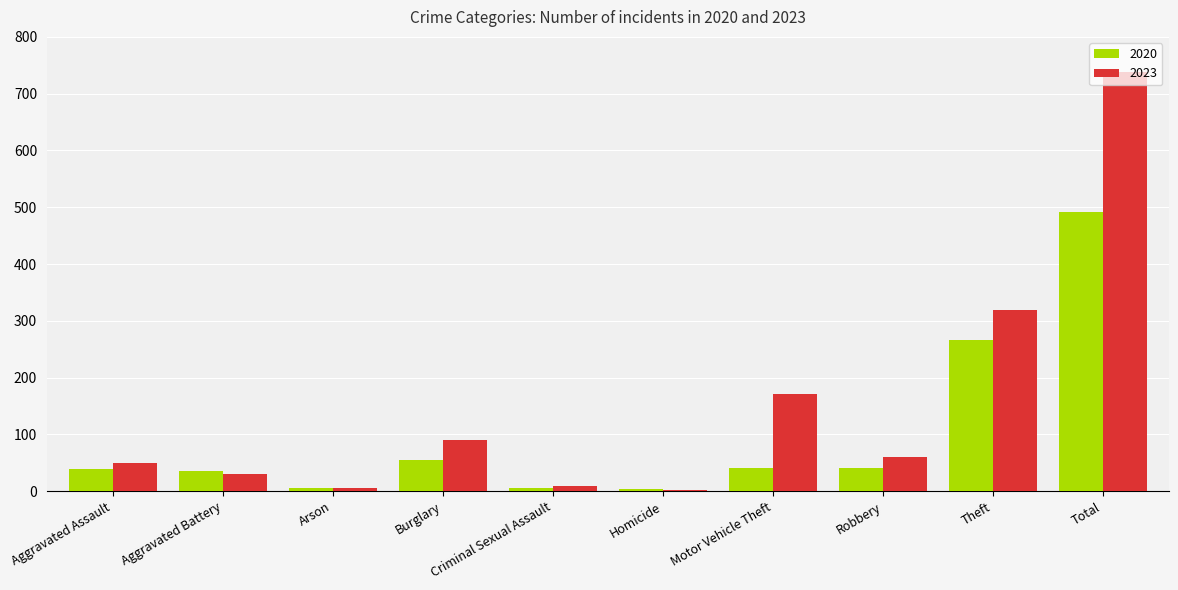

List the series in order of their overall mean, highest first.

2023, 2020